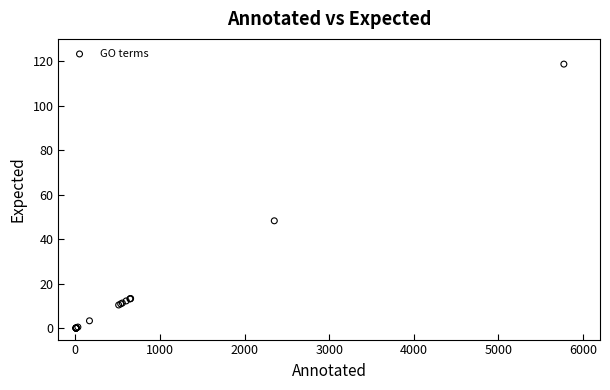

What Y value in the scatter plot is closest to 59?

48.3